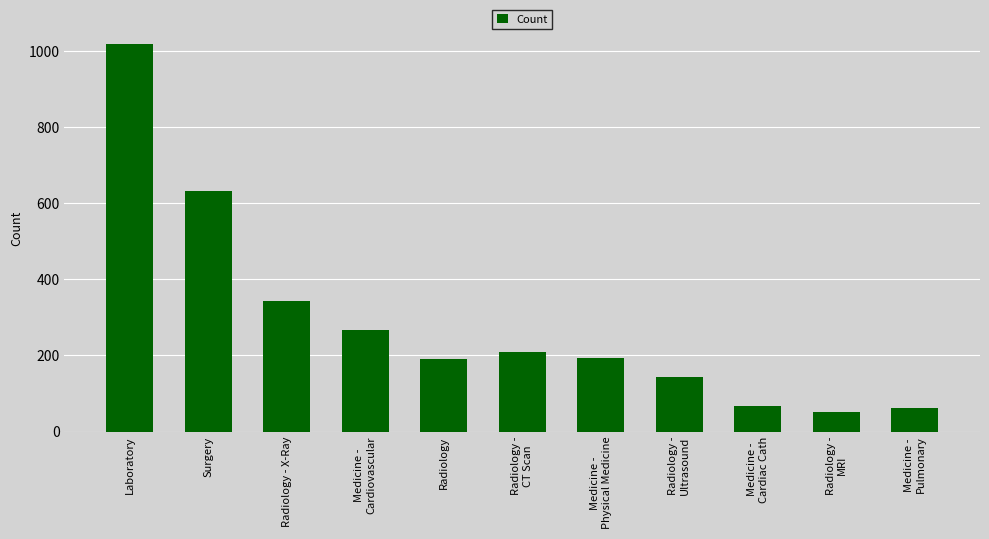

What is the difference between the maximum and minimum values?

968